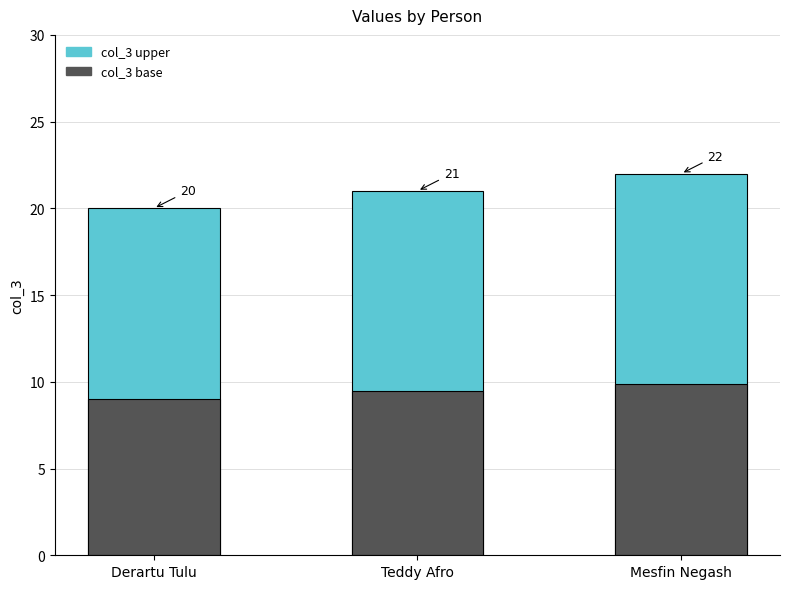

What is the minimum value shown in the chart?

20